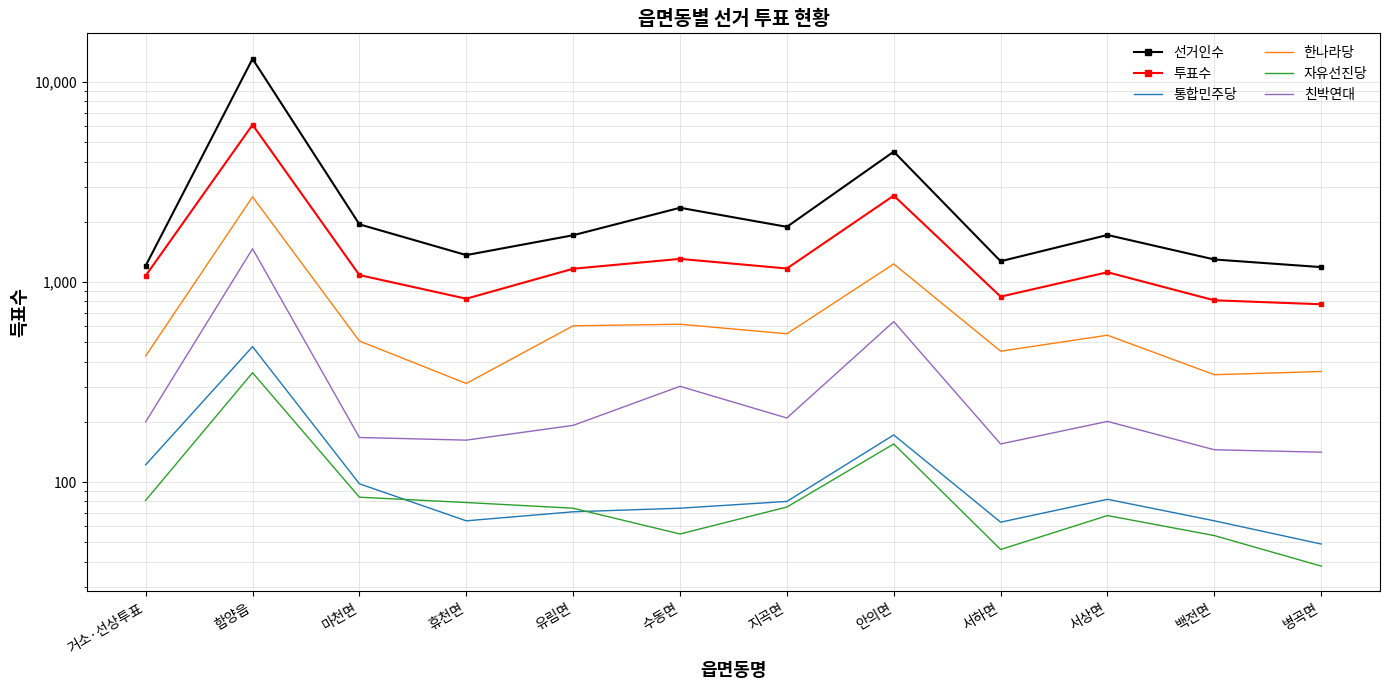

Reading left to right, transcribe all the data shown in this chart.

선거인수: 거소·선상투표=1206	함양읍=13049	마천면=1942	휴천면=1363	유림면=1713	수동면=2350	지곡면=1887	안의면=4484	서하면=1270	서상면=1718	백전면=1296	병곡면=1187
투표수: 거소·선상투표=1075	함양읍=6108	마천면=1083	휴천면=825	유림면=1165	수동면=1305	지곡면=1168	안의면=2703	서하면=845	서상면=1119	백전면=810	병곡면=774
통합민주당: 거소·선상투표=122	함양읍=475	마천면=98	휴천면=64	유림면=71	수동면=74	지곡면=80	안의면=172	서하면=63	서상면=82	백전면=64	병곡면=49
한나라당: 거소·선상투표=427	함양읍=2664	마천면=507	휴천면=311	유림면=604	수동면=615	지곡면=551	안의면=1231	서하면=451	서상면=542	백전면=344	병곡면=357
자유선진당: 거소·선상투표=81	함양읍=352	마천면=84	휴천면=79	유림면=74	수동면=55	지곡면=75	안의면=155	서하면=46	서상면=68	백전면=54	병곡면=38
친박연대: 거소·선상투표=200	함양읍=1466	마천면=167	휴천면=162	유림면=192	수동면=301	지곡면=209	안의면=634	서하면=155	서상면=201	백전면=145	병곡면=141